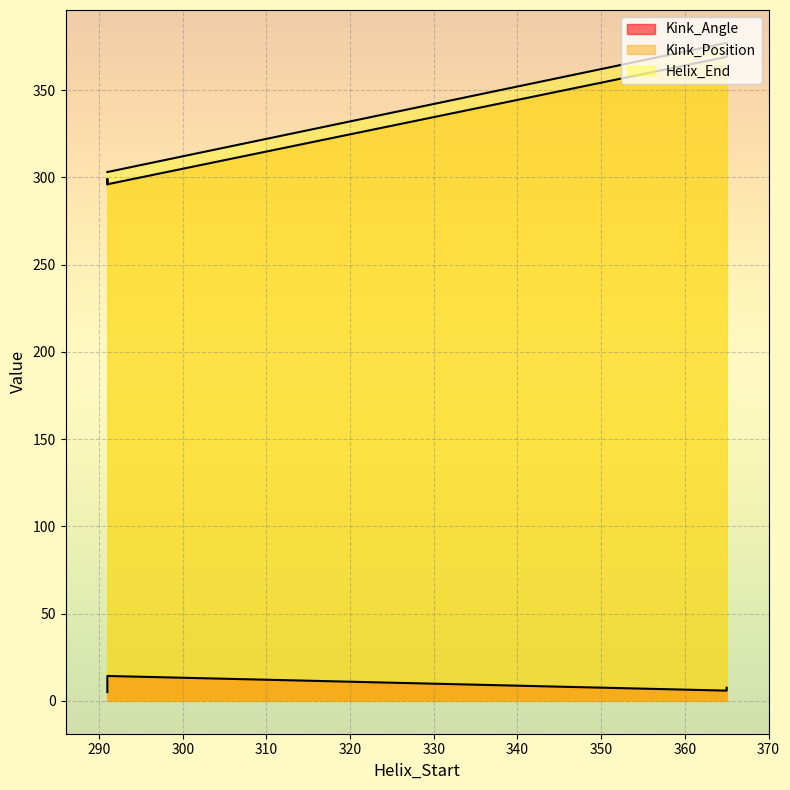

True or false: Kink_Position has more than 1 points higher than both neighbors.

True